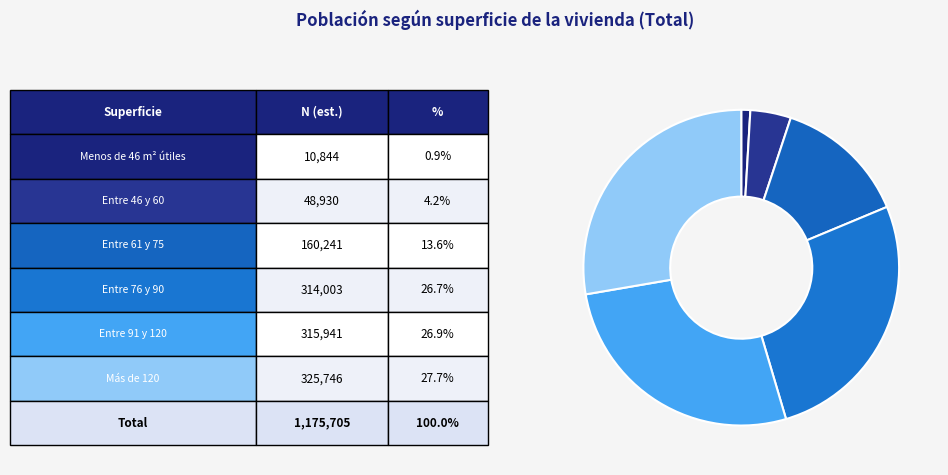

Which slice is the smallest?

Menos de 46 m² útiles